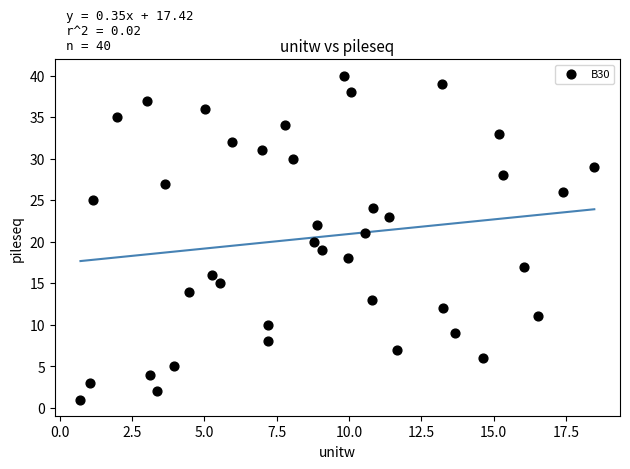

What is the range of Y values (max minus min)?

39